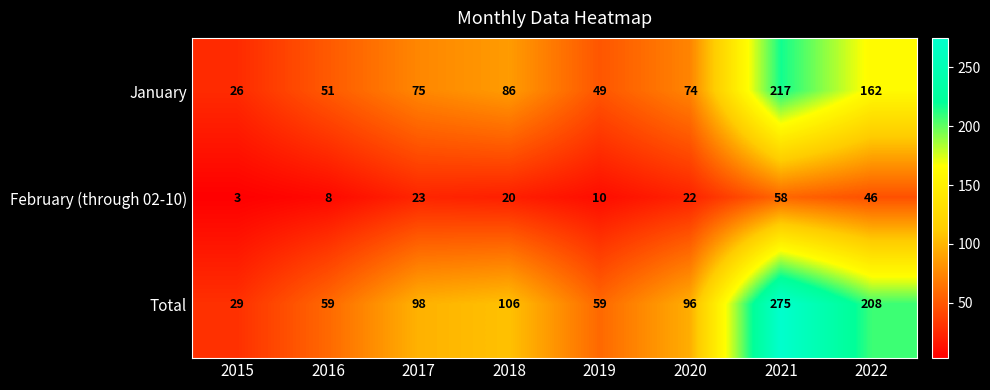

Which series has the largest total across all categories?

Total